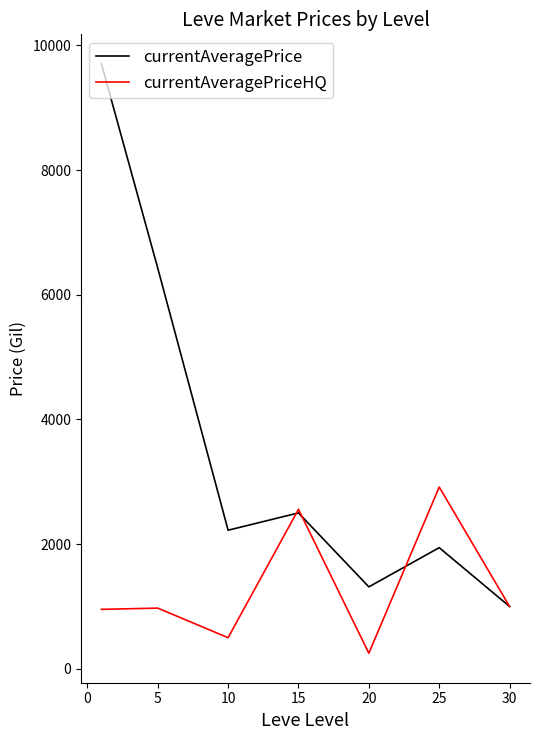

Which series has the largest range (max minus min)?

currentAveragePrice